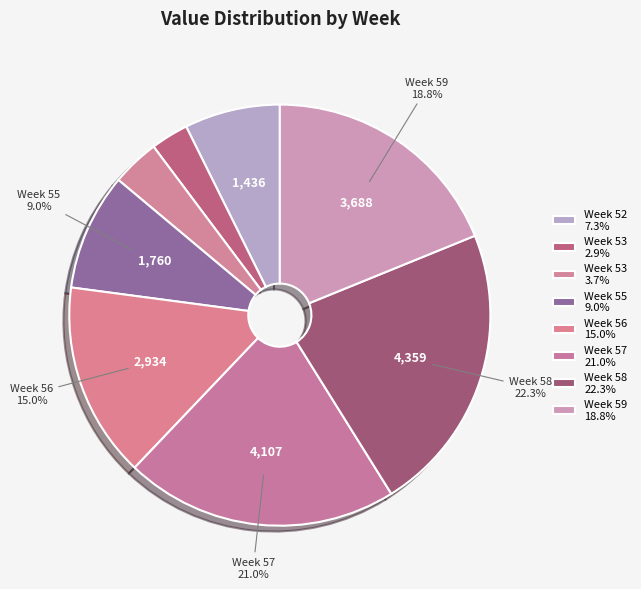

To the nearest percent, what is the difference between the largest and smallest slice percentages?

19%